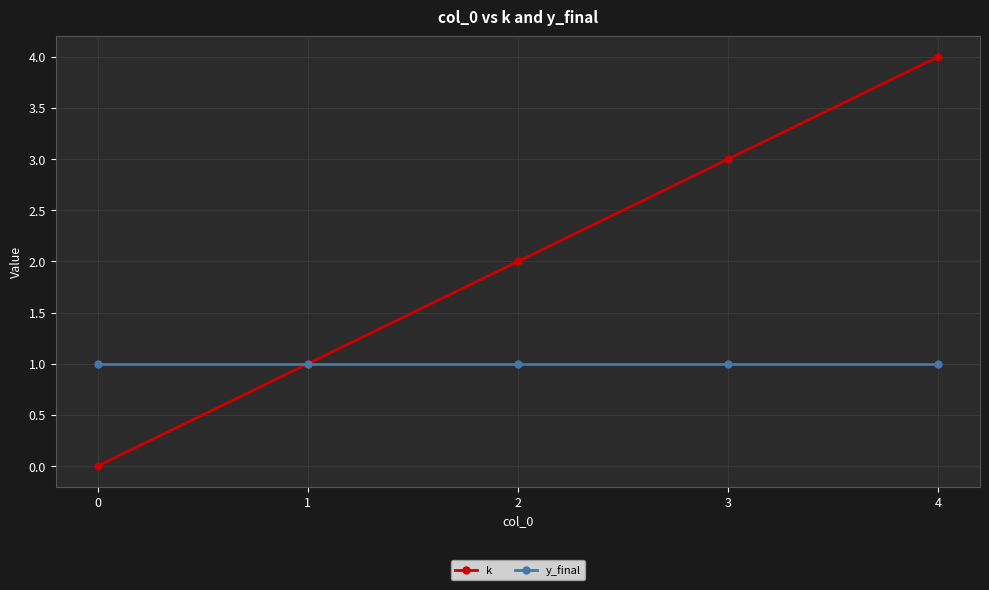

Does the chart display data point markers on the line(s)?

Yes